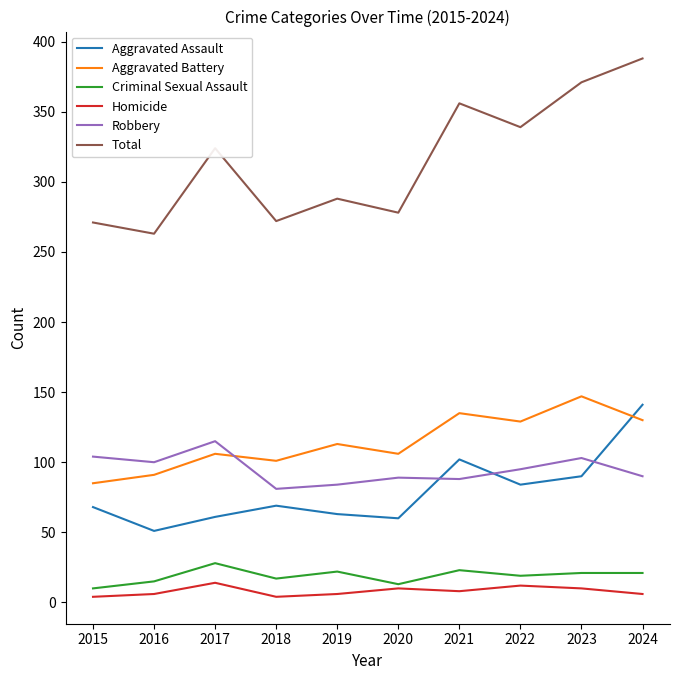

Is the value of Aggravated Assault at 2023 greater than the value of Homicide at 2019?

Yes